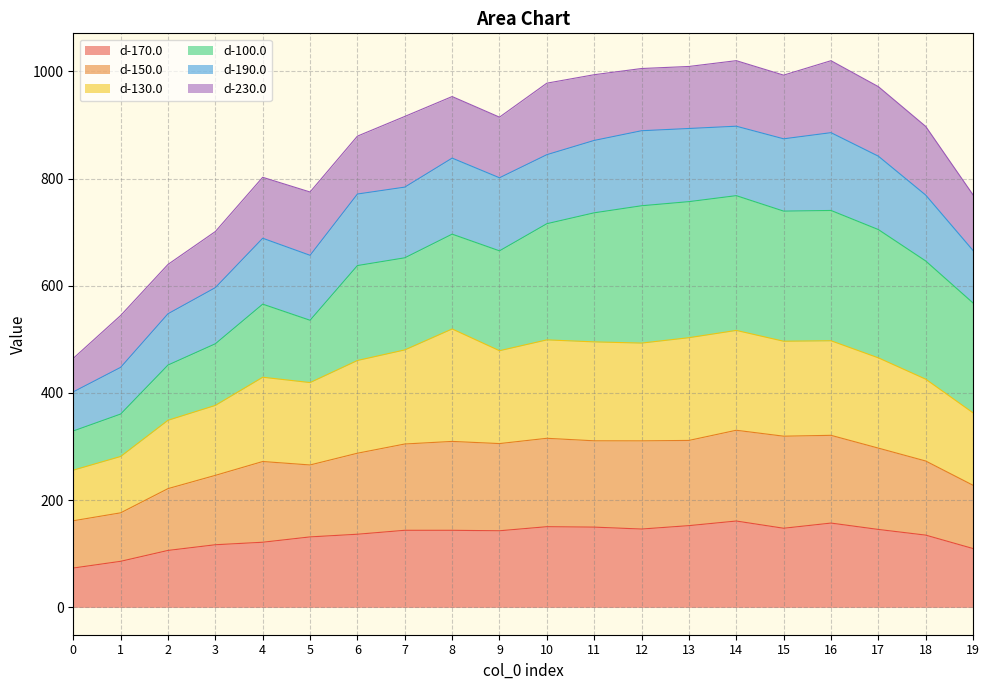

The value of d-170.0 at 13 is 152.5. True or false?

True